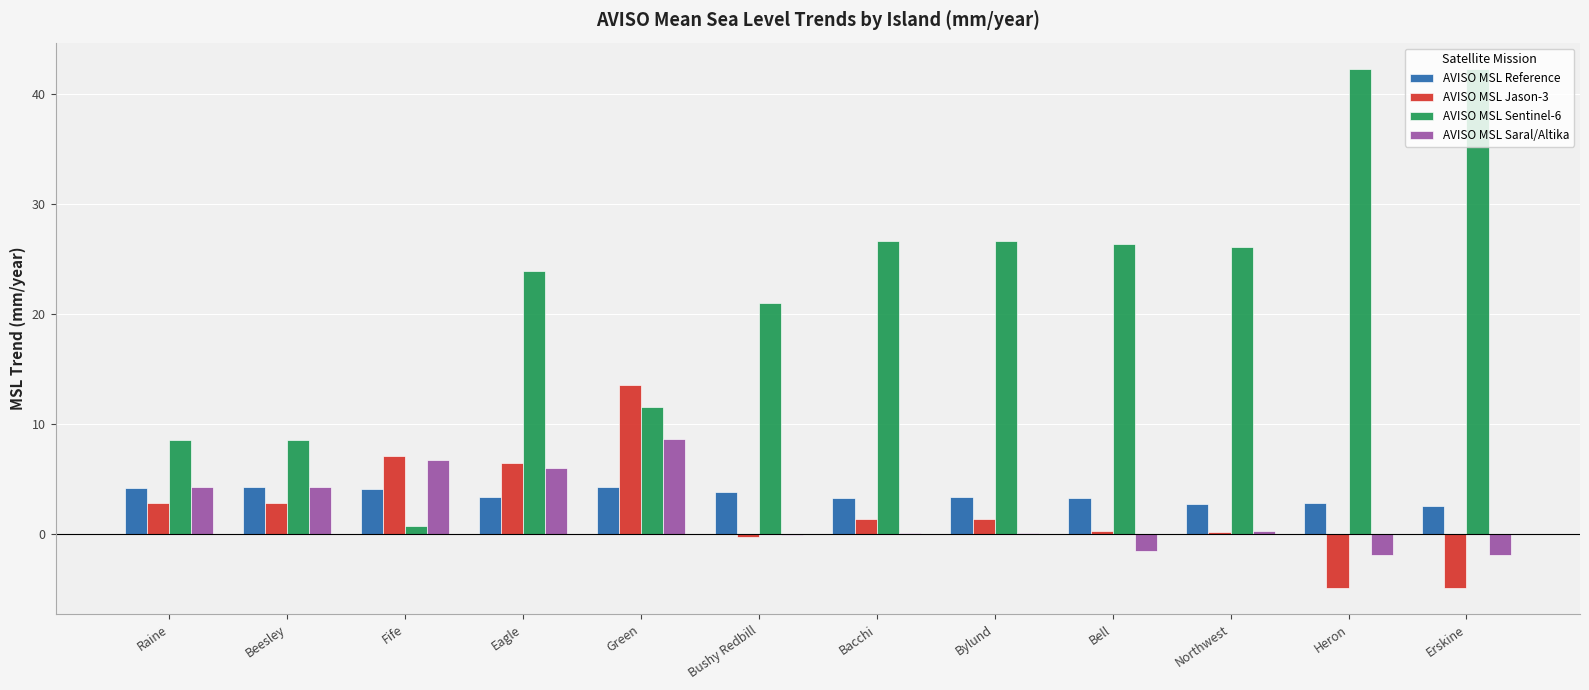

What value does the AVISO MSL Reference series have at Raine?

4.2